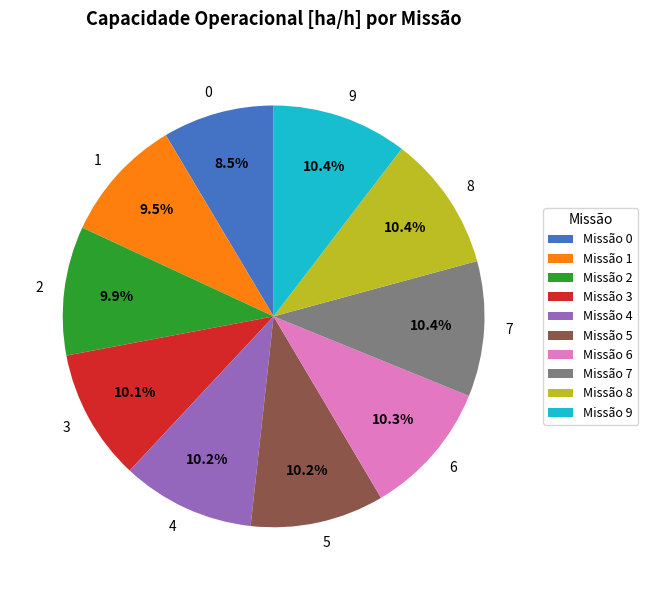

What percentage do 2 and 8 together represent?

20.3%